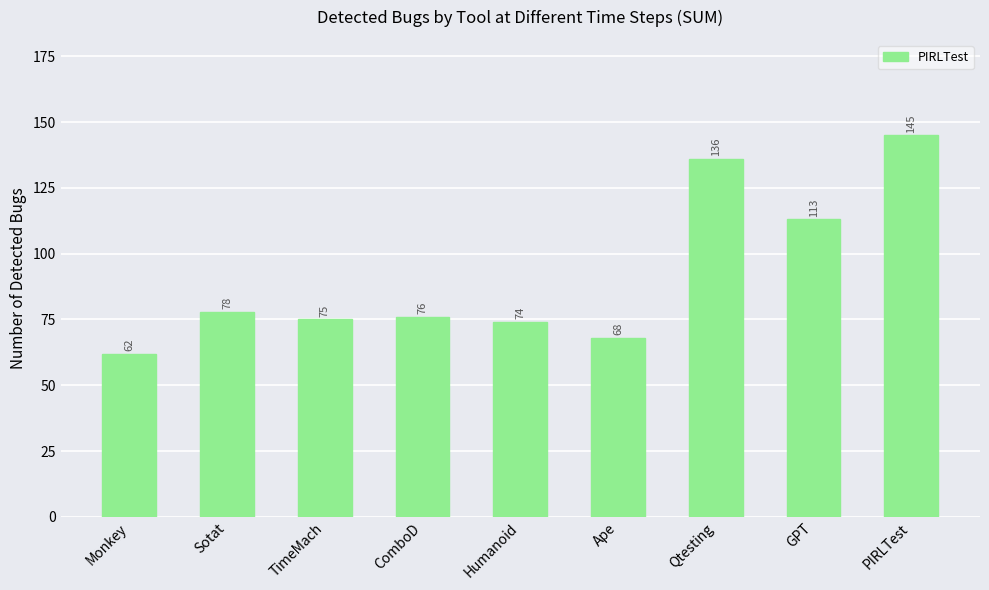

Is it true that the value at Sotat is 45?

False